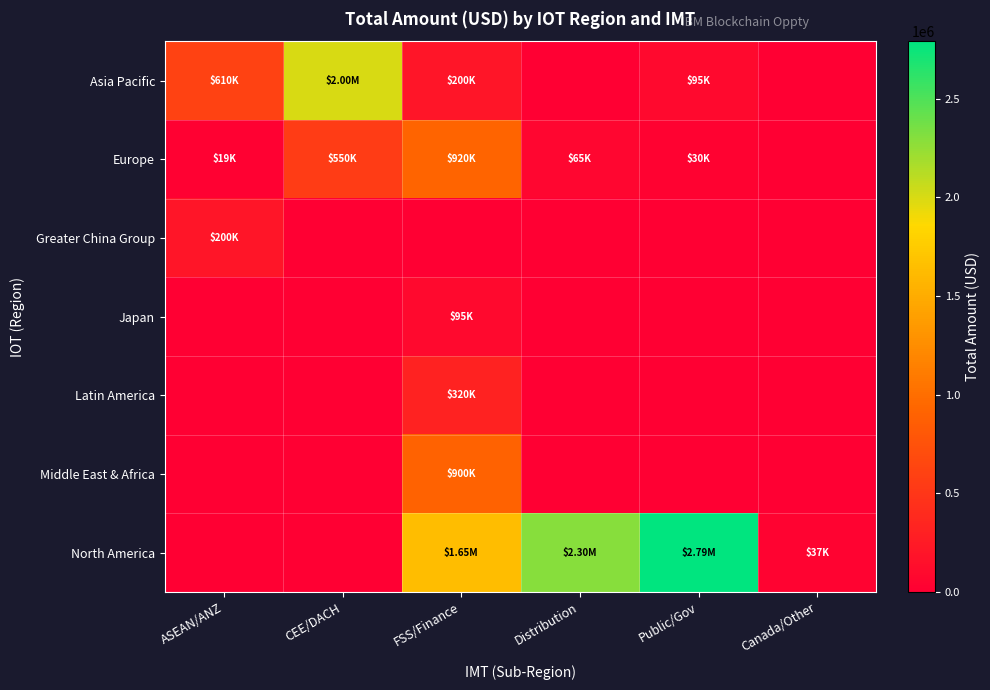

What is the total value across all series at Public/Gov?

2916015